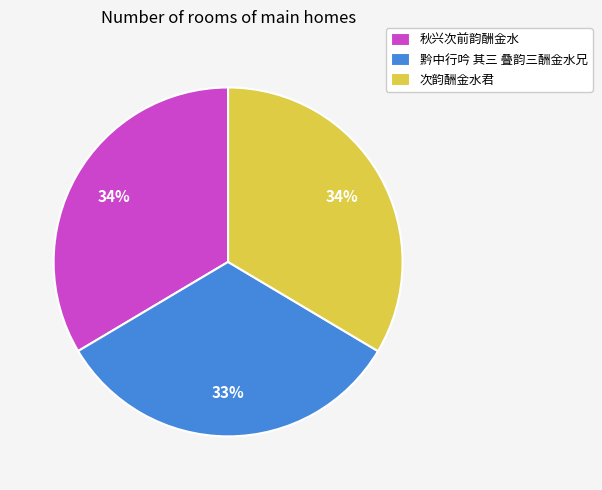

Do 秋兴次前韵酬金水 and 黔中行吟 其三 叠韵三酬金水兄 together represent more than half of the pie?

Yes